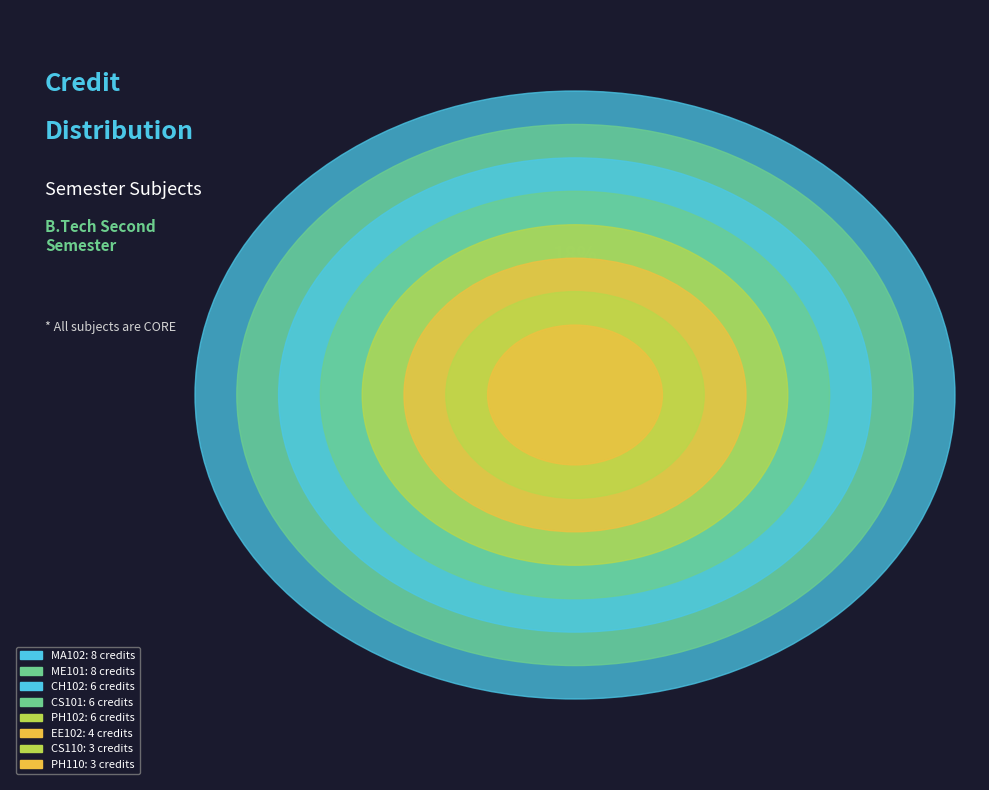

Does CH102 represent more than half of the total?

No